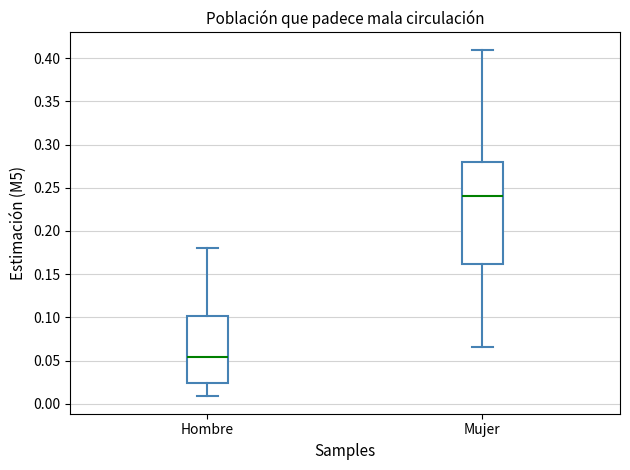

Comparing the boxes themselves (not the whiskers), which one is the tallest?

Mujer